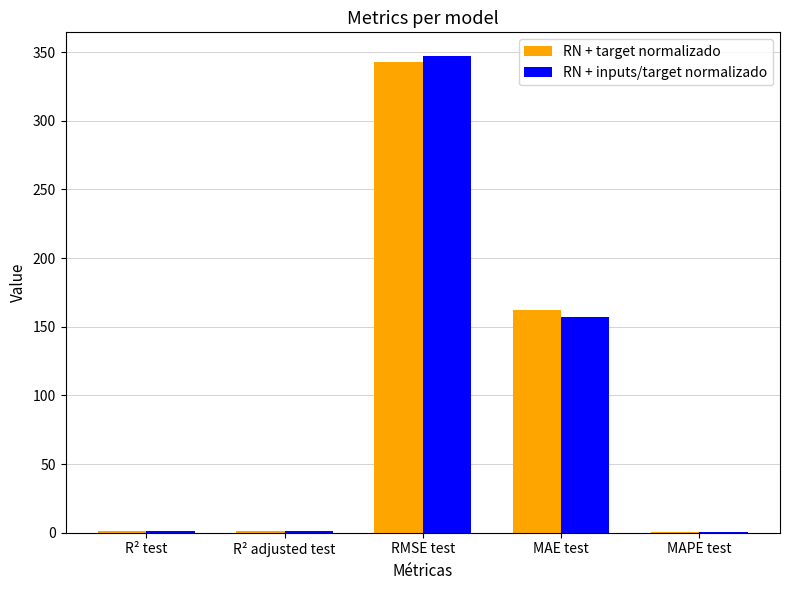

The value of RN + inputs/target normalizado at R² adjusted test is 0.9. True or false?

True